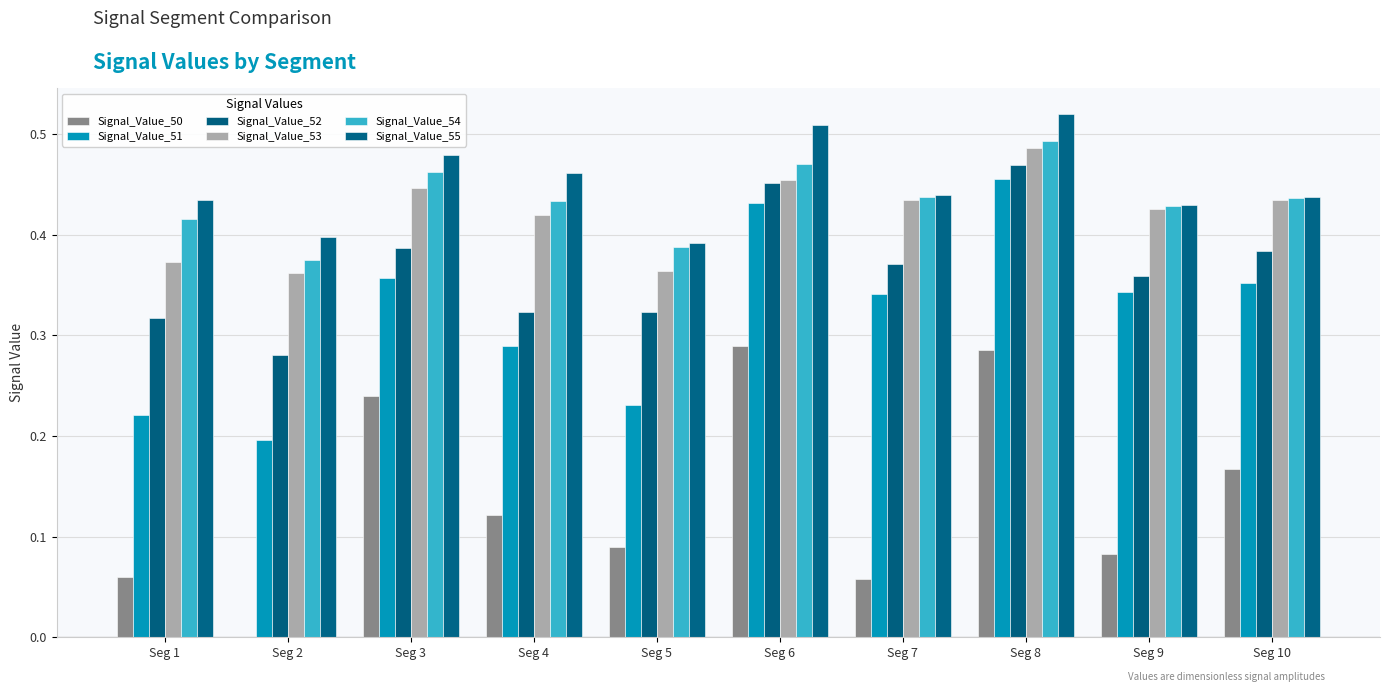

Are the bars grouped side by side (vs. stacked)?

Yes